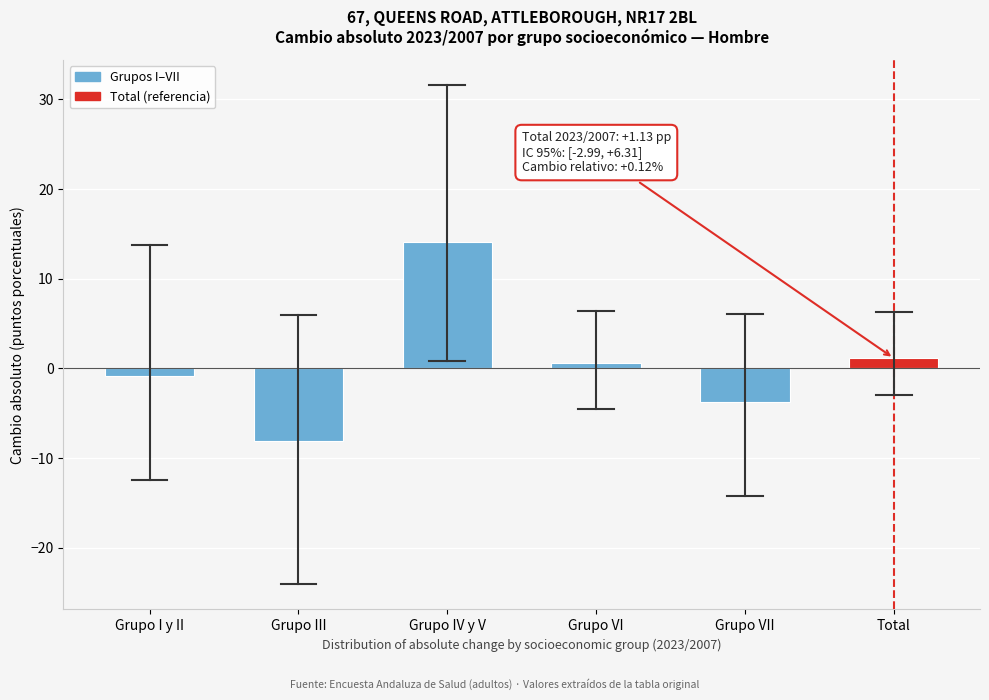

Reading right to left, list all the values displayed in this chart.

1.1	-3.7	0.6	14.1	-8.1	-0.9